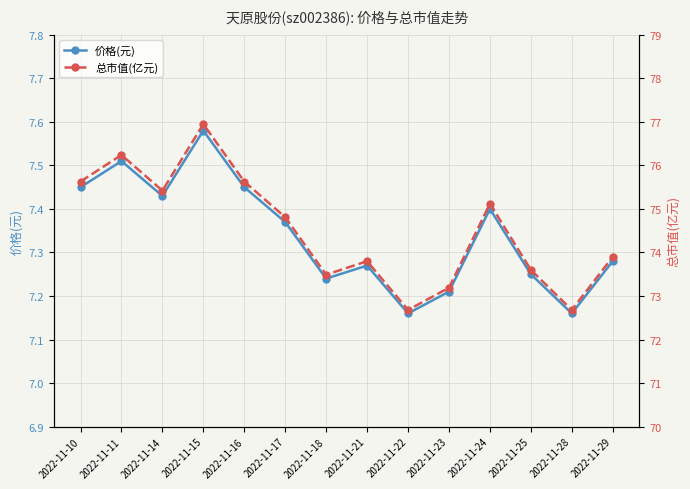

What is the value of the 价格(元) point at the 2nd from the left?

7.5